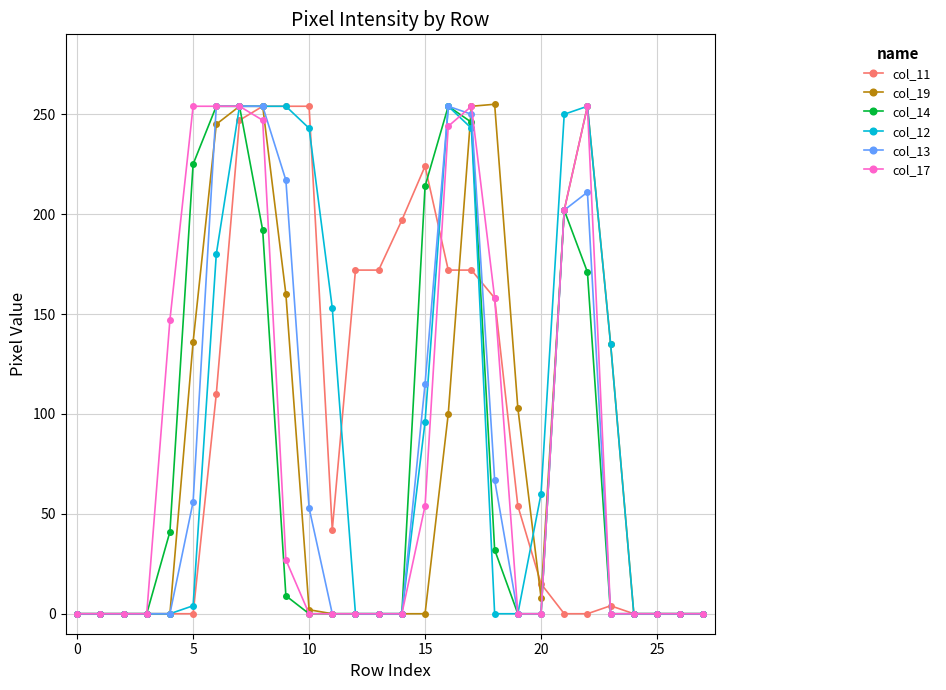

What is the maximum value shown in the chart?

255